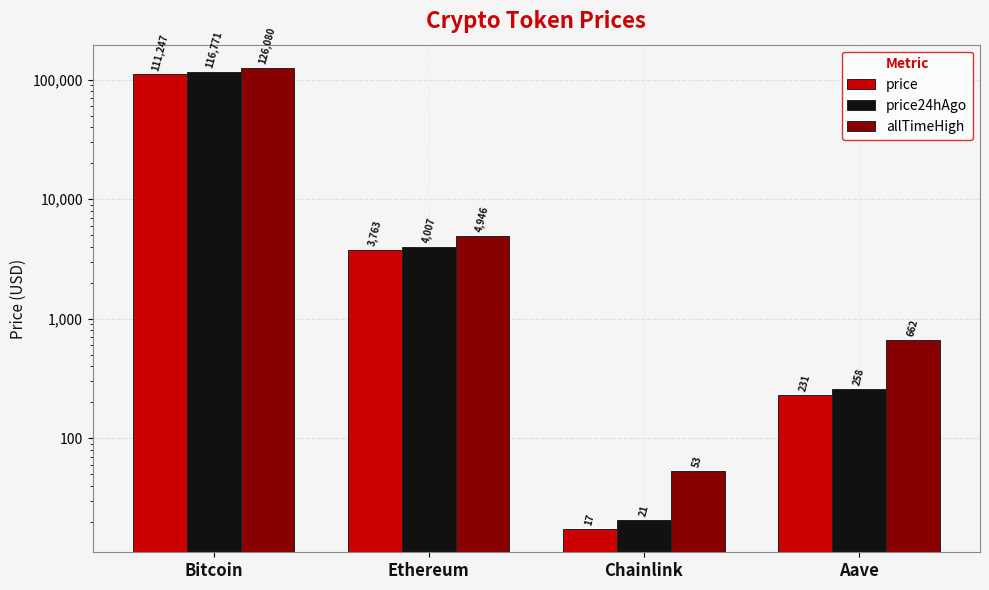

How many groups of bars are there?

4